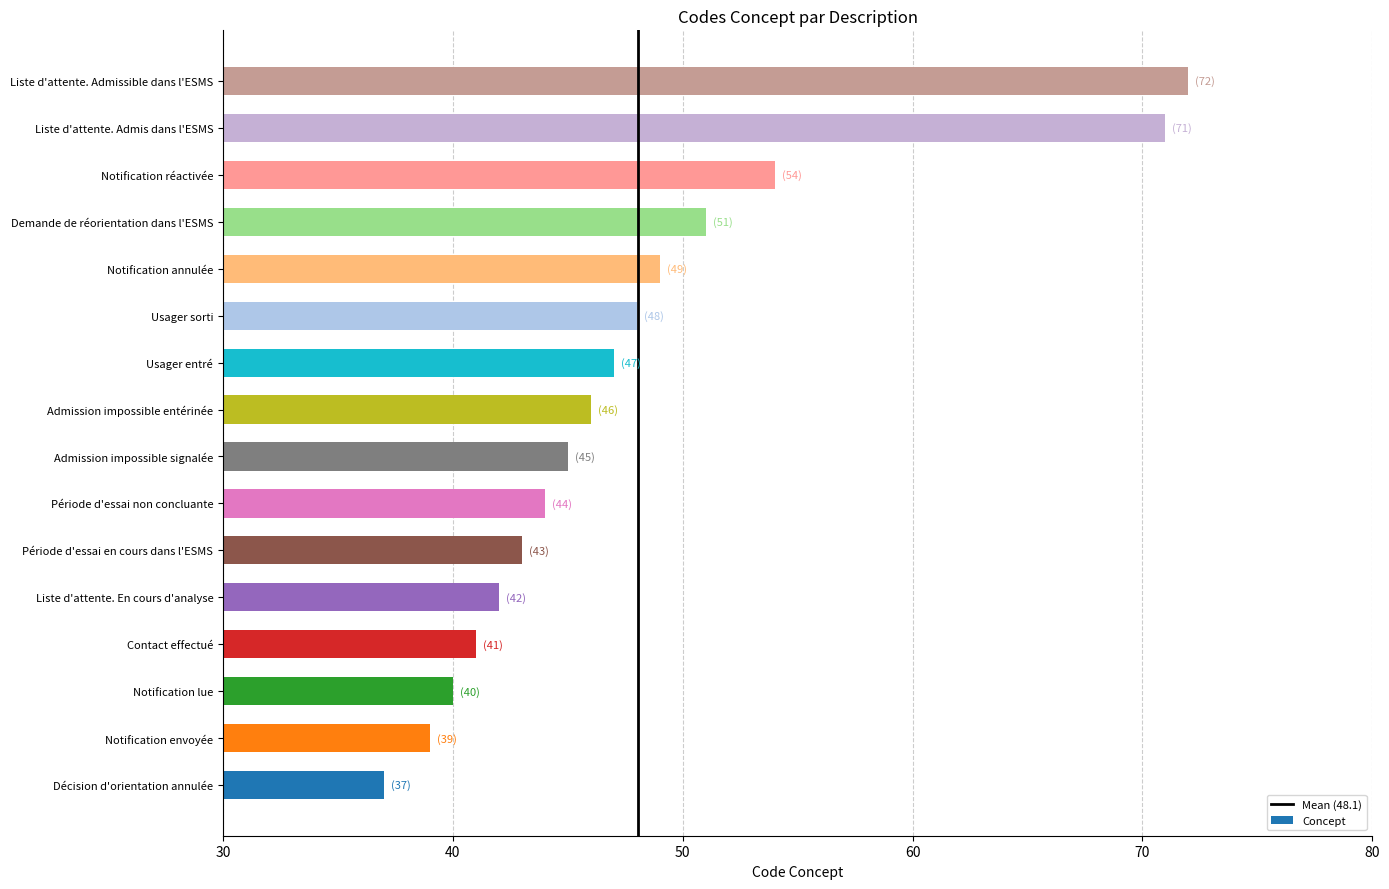

The value at Usager entré is 31. True or false?

False